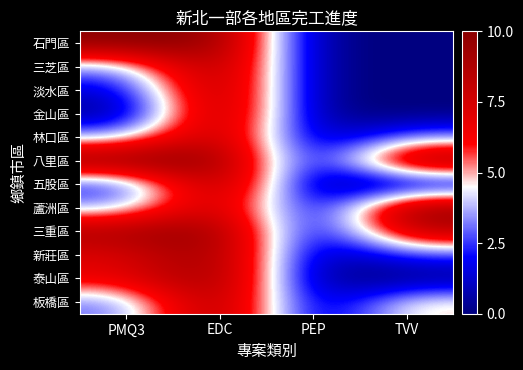

What is the total value across all series at EDC?

117.9